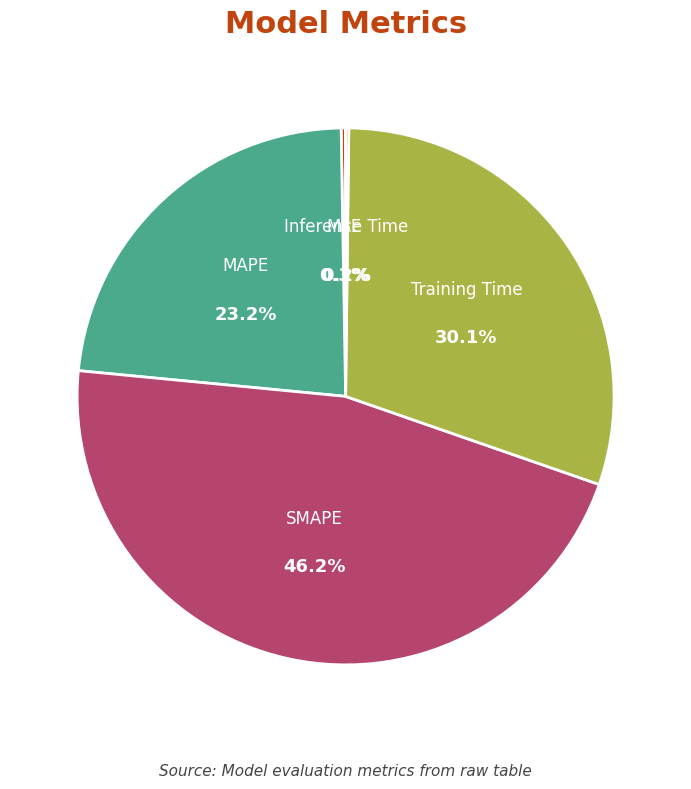

To the nearest percent, what portion does Training Time represent?

30%